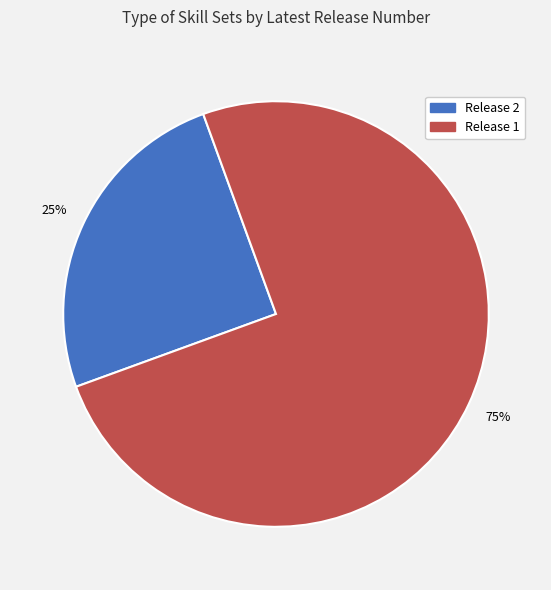

To the nearest percent, what is the difference between the largest and smallest slice percentages?

50%